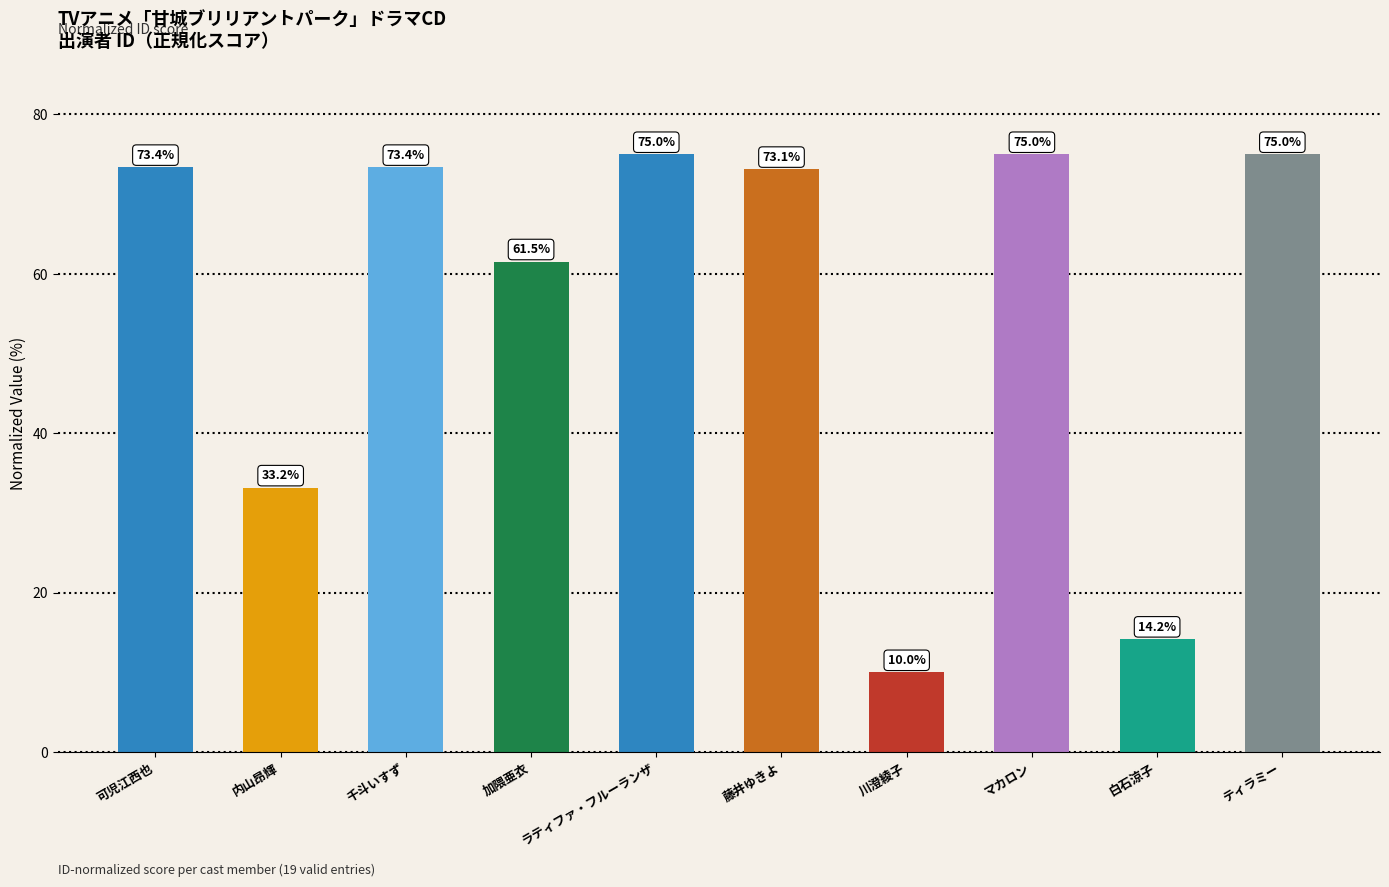

How many bars are there in total?

10